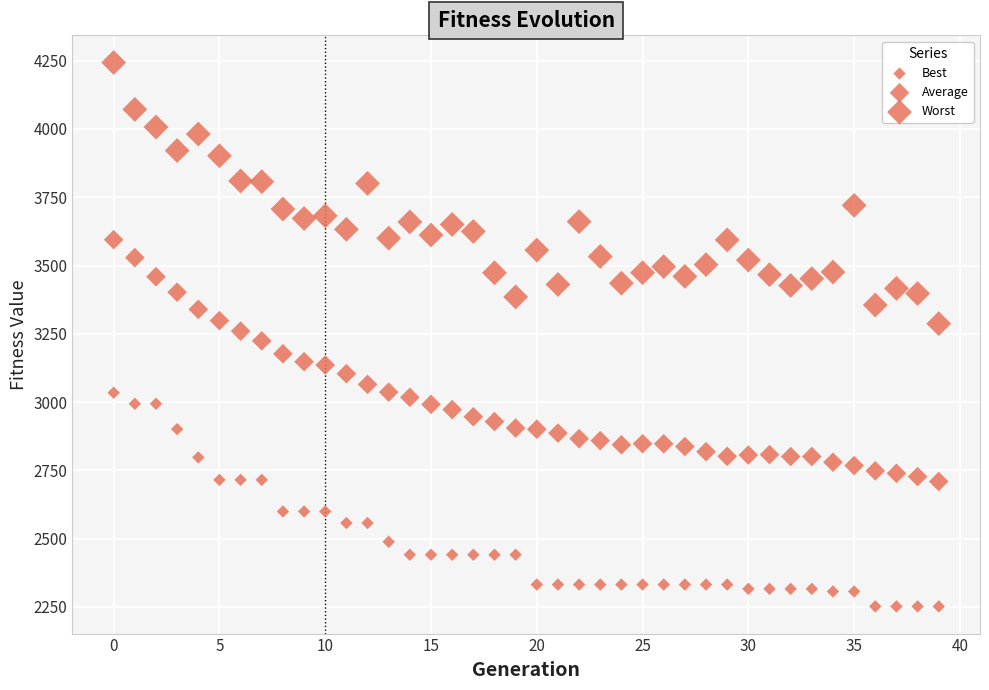

How many data points are displayed?

120